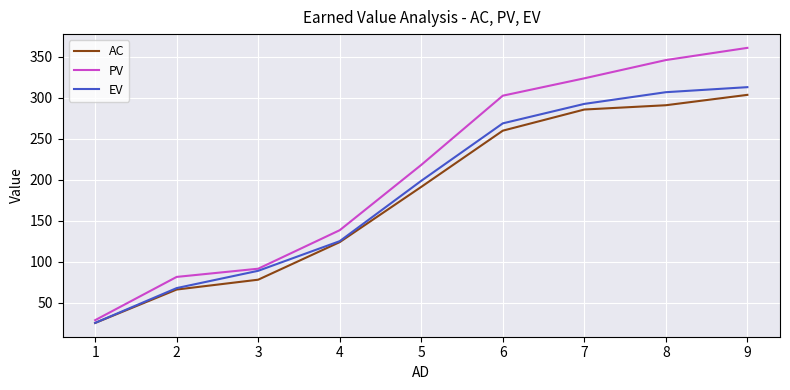

Is it true that PV equals 558.3 at 8?

False